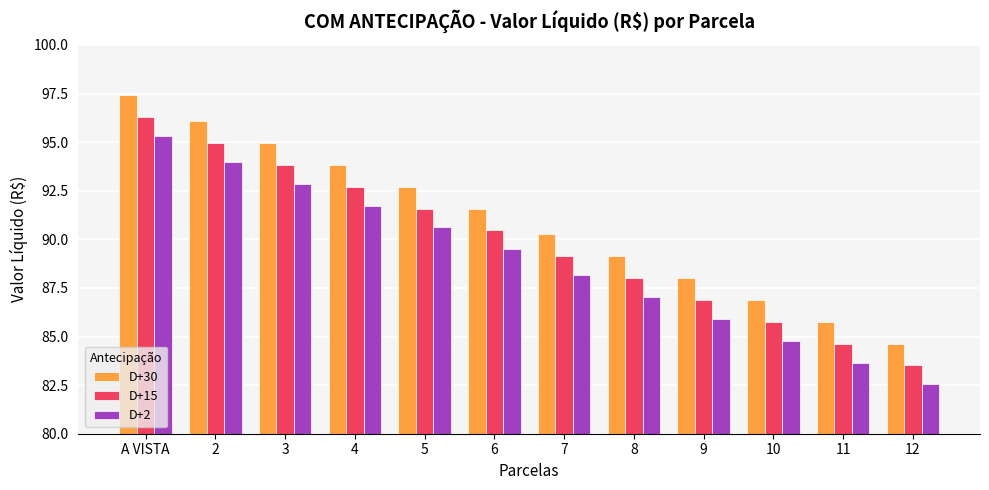

True or false: D+30 has a value of 90.3 at 7.

True